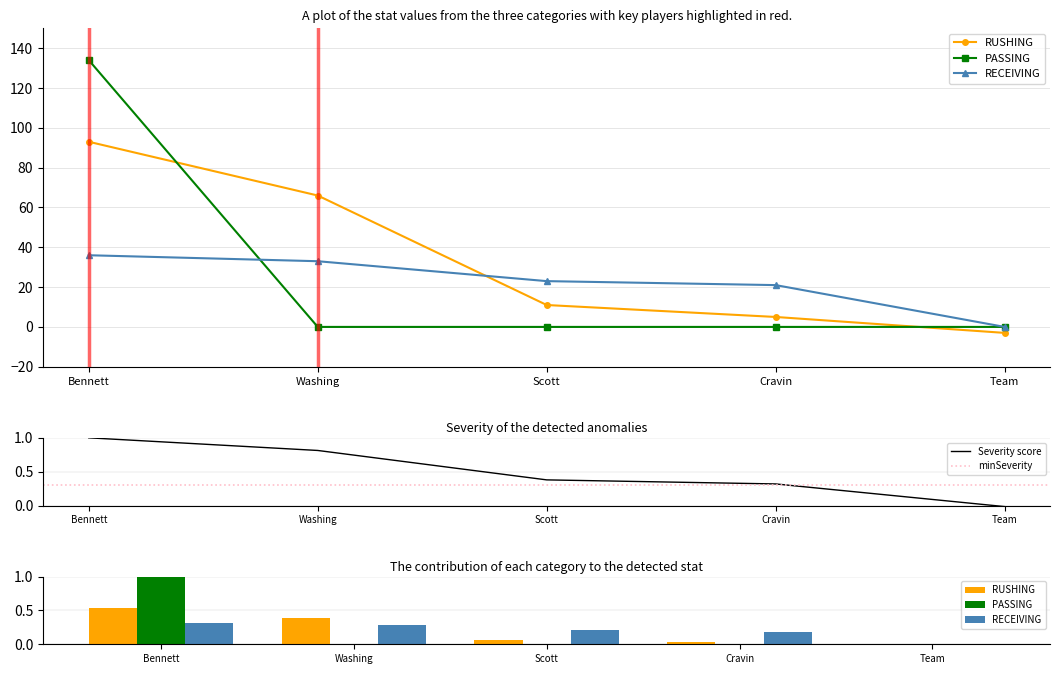

At which label does RUSHING_YDS first exceed 11?

Bennett